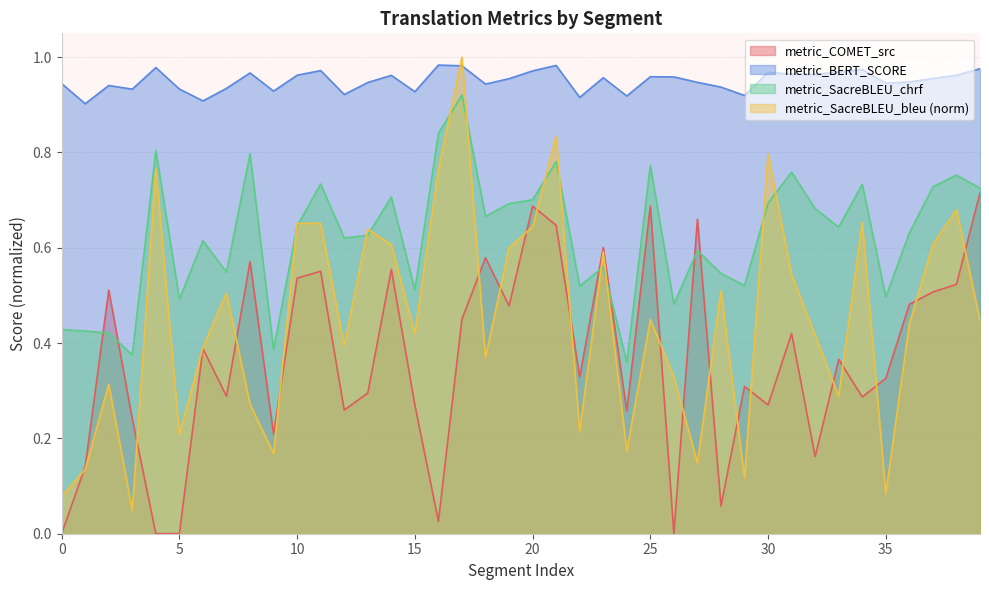

True or false: metric_COMET_src has a value of 0.1 at 13.

False